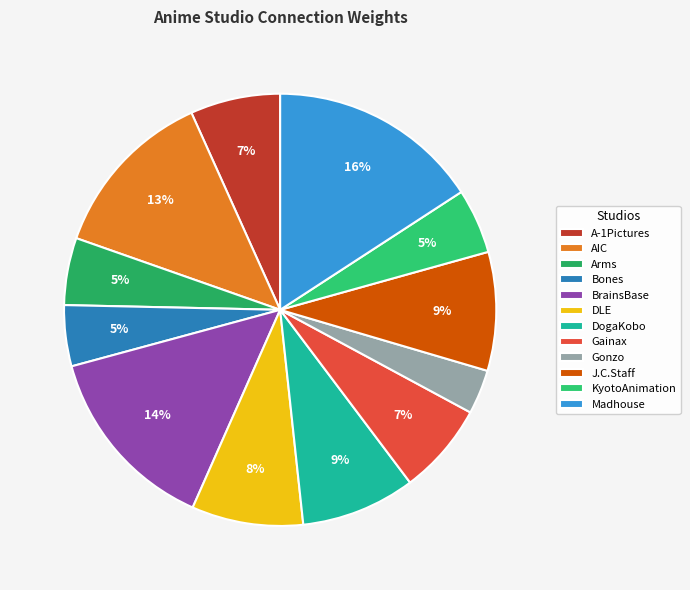

How many slices are in this pie chart?

12